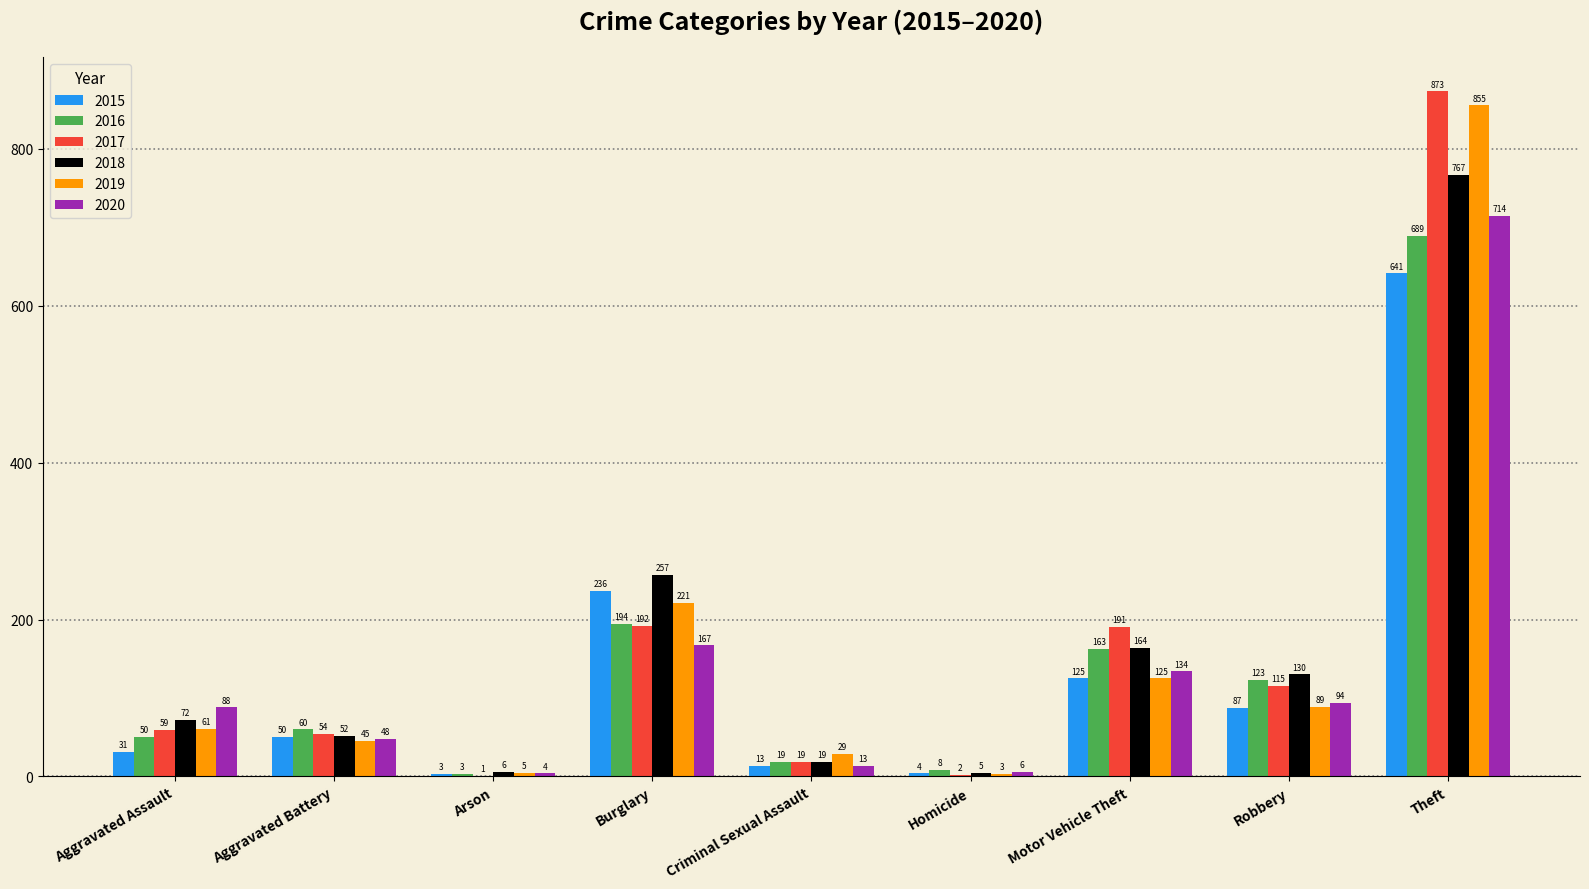

What is the sum of all 2016 values?

1309